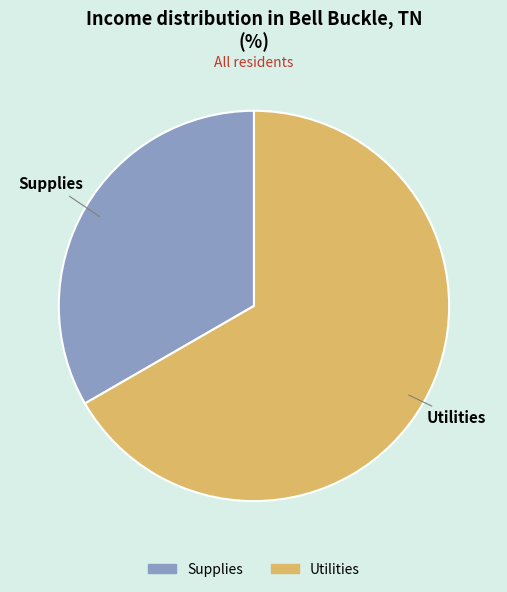

Is the sum of Supplies and Utilities greater than half?

Yes